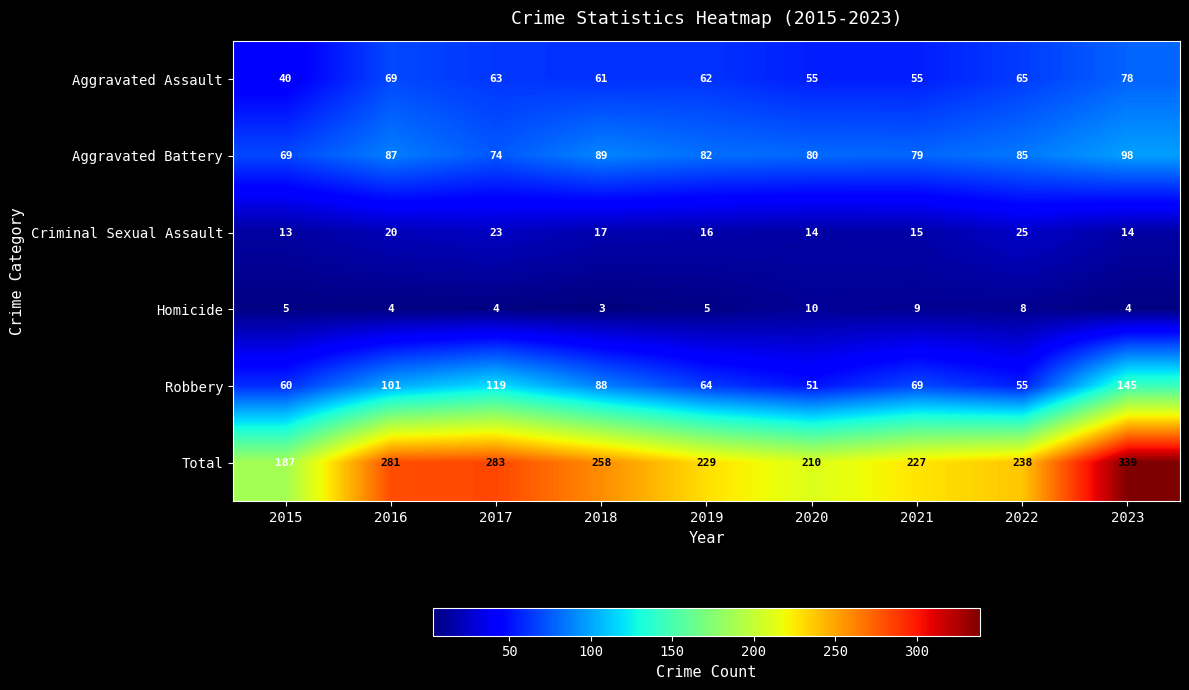

Is it true that Robbery equals 119 at 2017?

True